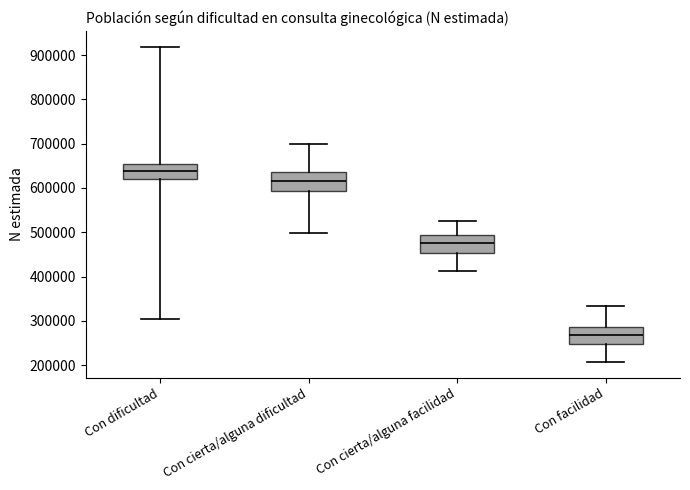

Reading left to right, transcribe this box plot: for each box, give where its median line is, the range the box spans, and where its two whiskers end, as read against the y-axis. The values are not printed on the chart, so give them approximately, as read against the axis.

Con dificultad: median 640000, box 620000 to 650000, whiskers 300000 to 920000
Con cierta/alguna dificultad: median 610000, box 590000 to 640000, whiskers 500000 to 700000
Con cierta/alguna facilidad: median 470000, box 450000 to 490000, whiskers 410000 to 520000
Con facilidad: median 270000, box 250000 to 290000, whiskers 210000 to 330000